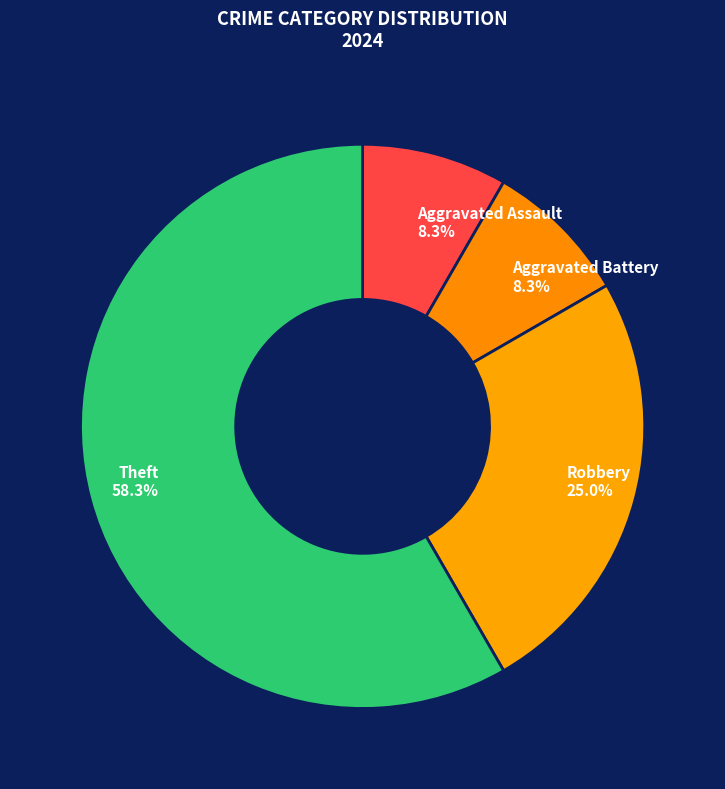

Does Aggravated Battery 8.3% represent more than half of the total?

No